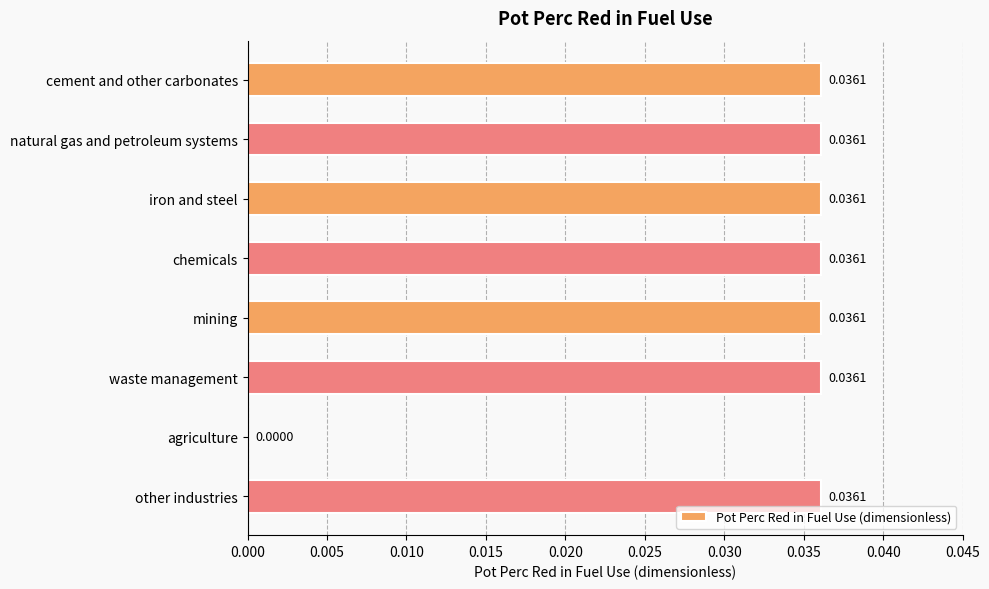

Does the chart contain stacked bars?

No